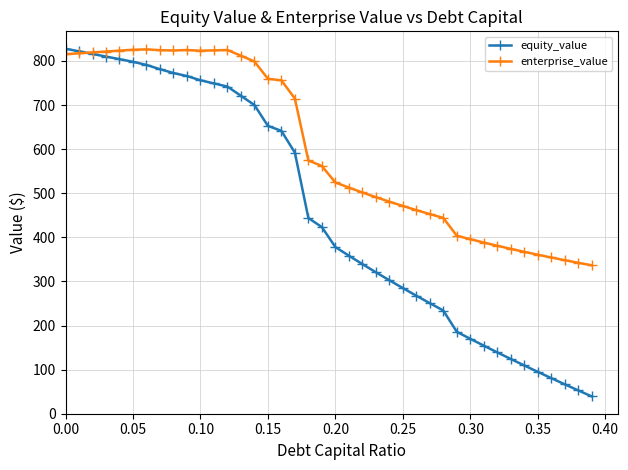

What is the value of the equity_value point at the 32nd from the left?

154.4